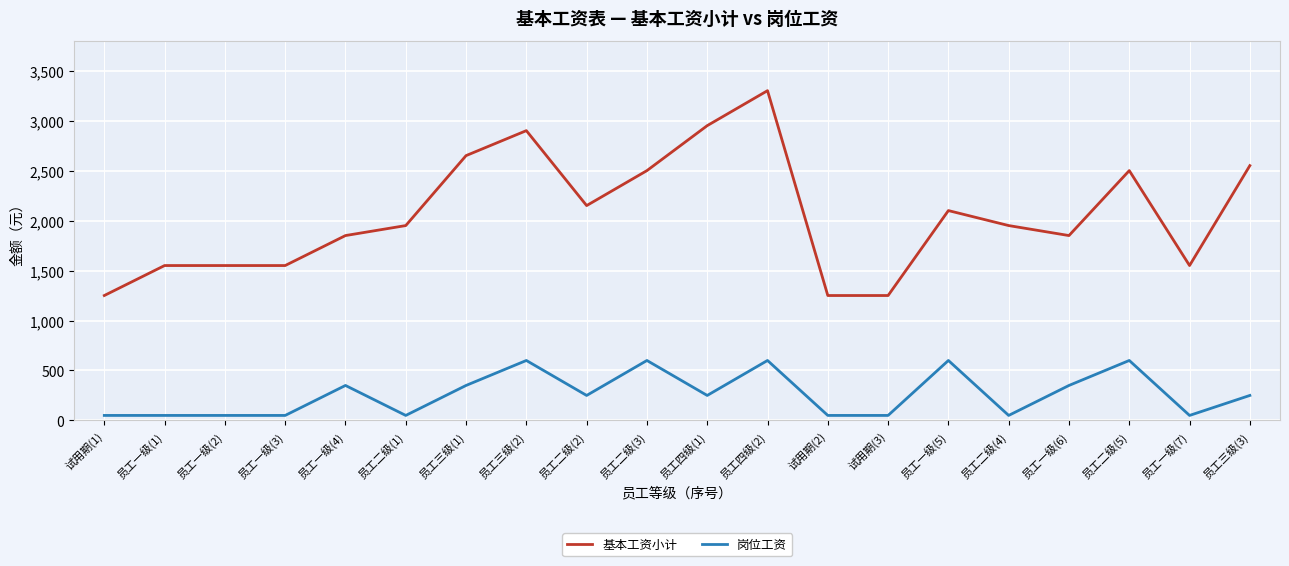

At which label does 基本工资小计 reach its peak?

员工四级(2)